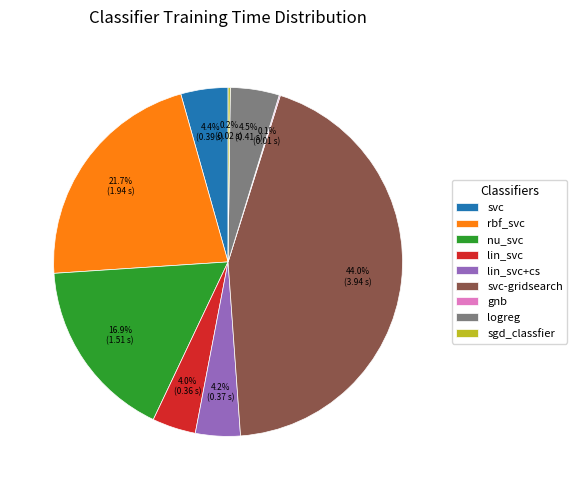

To the nearest percent, what percentage of the pie is rbf_svc?

22%